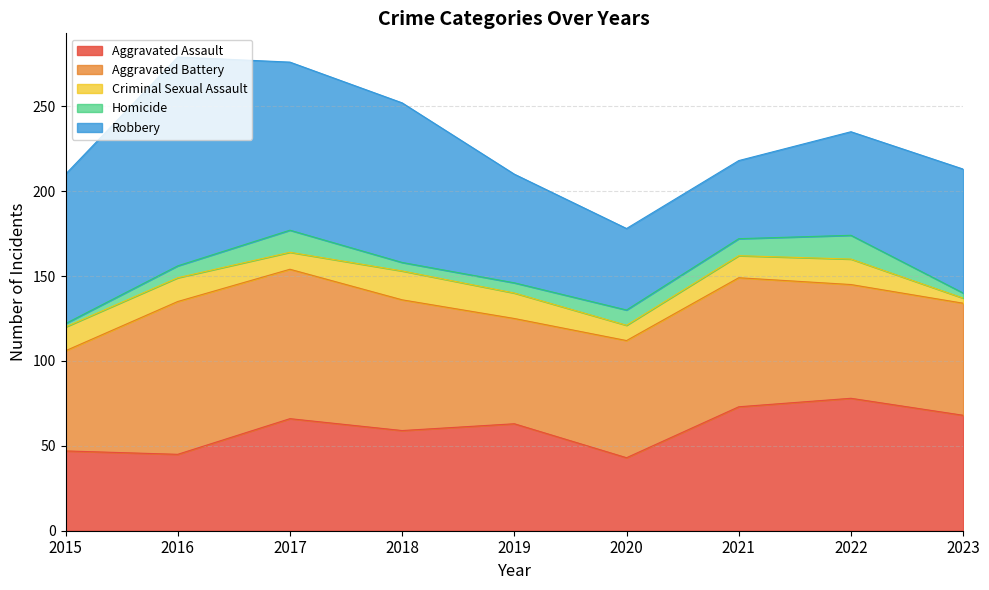

Where is the first local minimum for Aggravated Assault?

2016